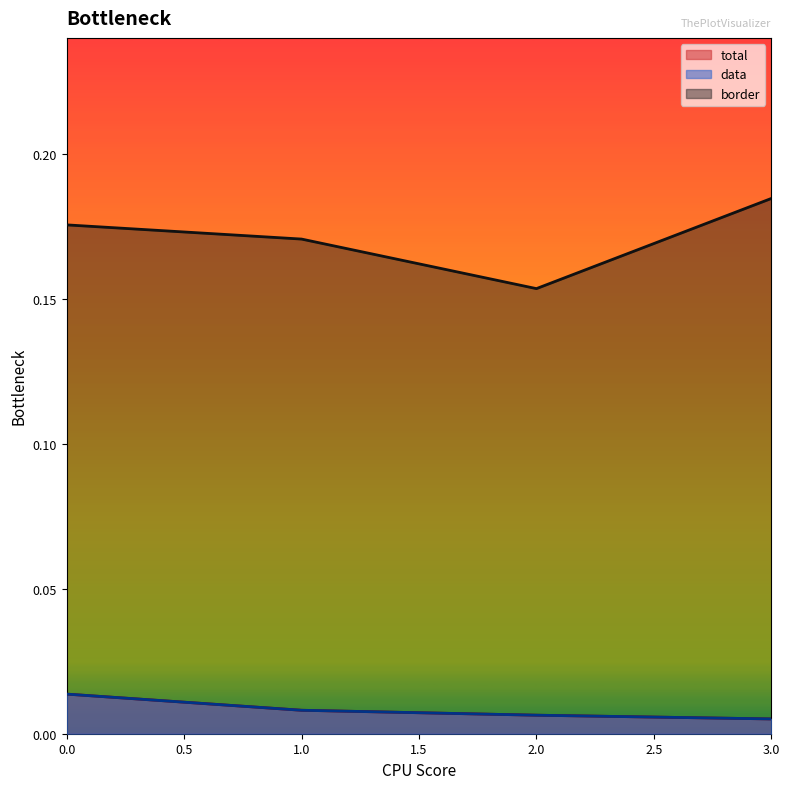

Reading left to right, list all the values displayed in this chart.

total: 0=0.0	1=0.0	2=0.0	3=0.0
data: 0=0.0	1=0.0	2=0.0	3=0.0
border: 0=0.2	1=0.2	2=0.2	3=0.2